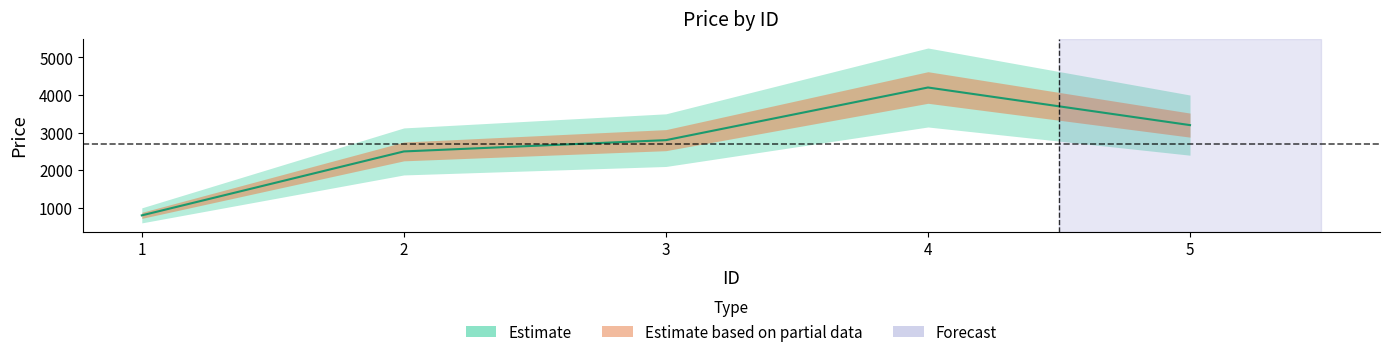

True or false: the data shows 515 at 2.

False